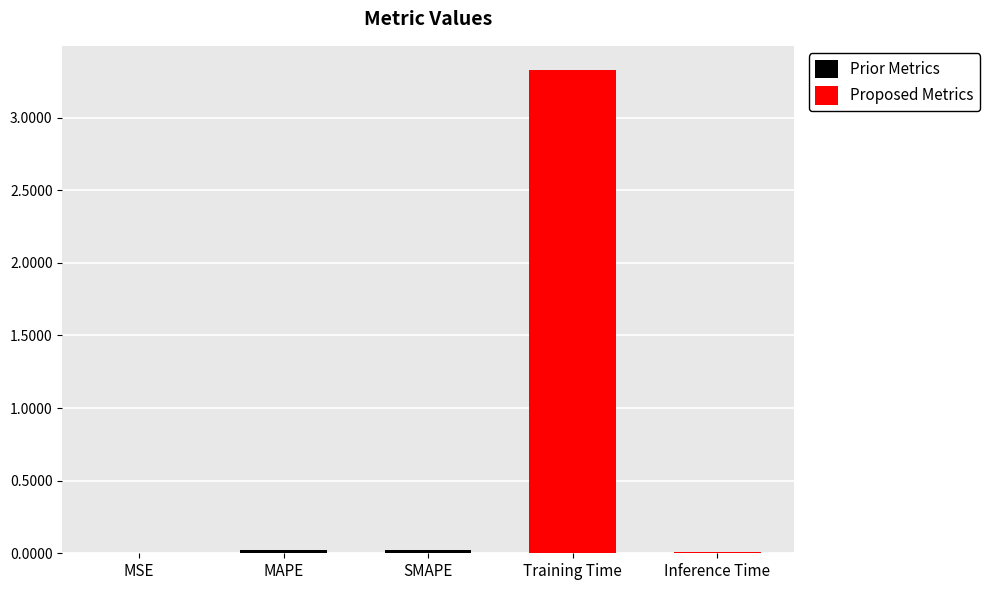

What is the label of the 1st bar from the right?

Inference Time